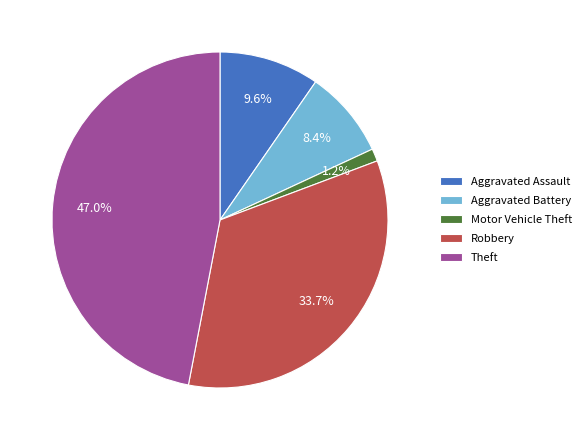

To the nearest percent, what percentage of the pie is Robbery?

34%